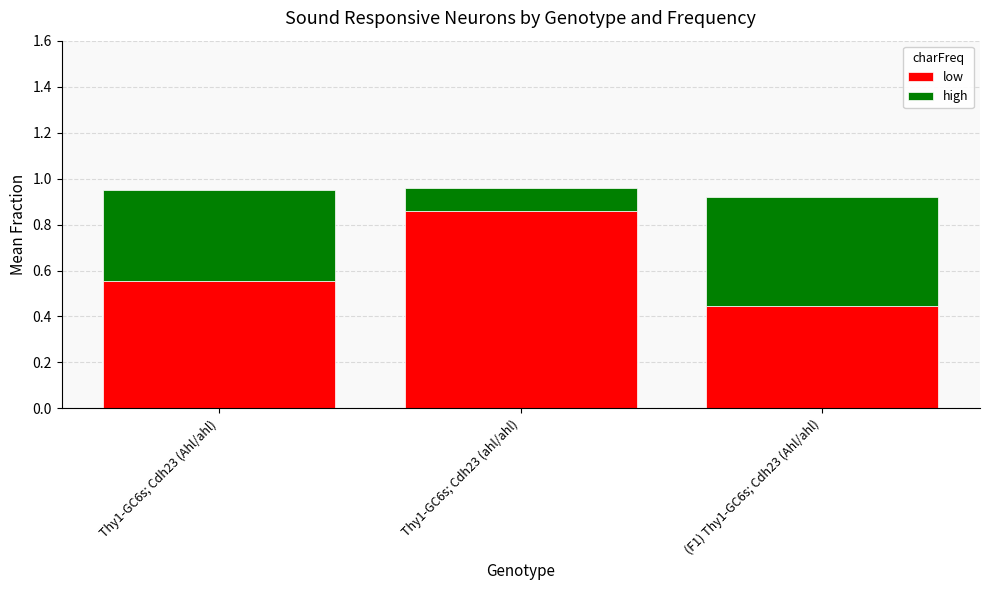

The low series shows 0.1 at (F1) Thy1-GC6s; Cdh23 (Ahl/ahl). True or false?

False